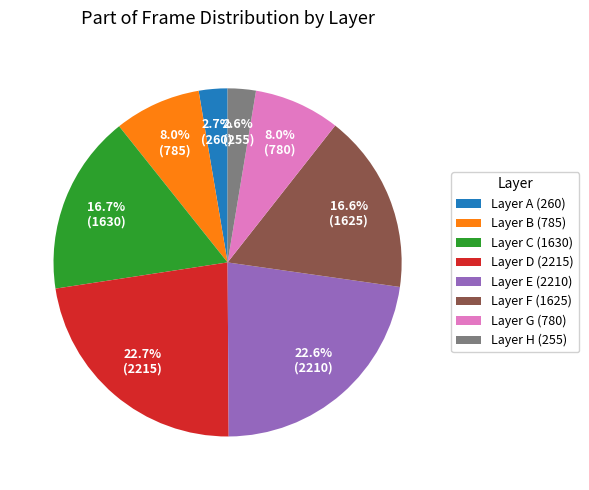

What percentage is NOT represented by Layer F (1625)?

83.4%